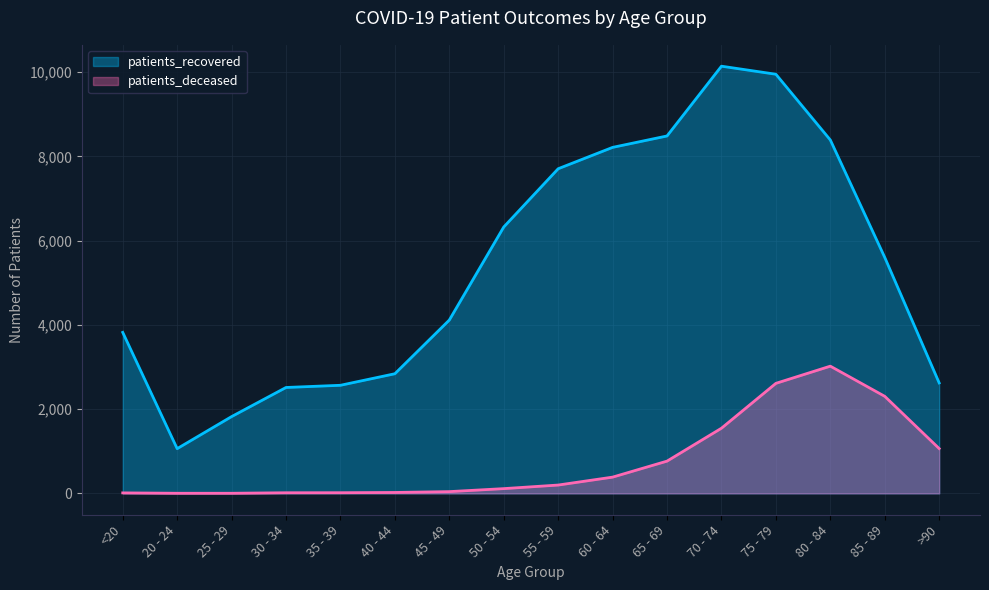

How many values in the patients_deceased series are below 198?

8